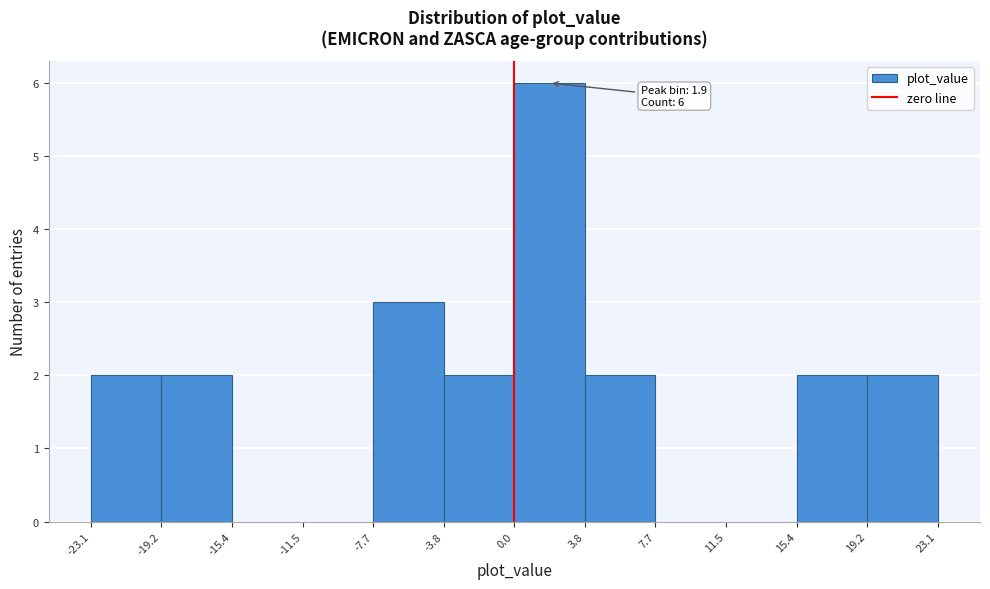

Which range on the x-axis has the tallest bar?

0.0 to 3.8